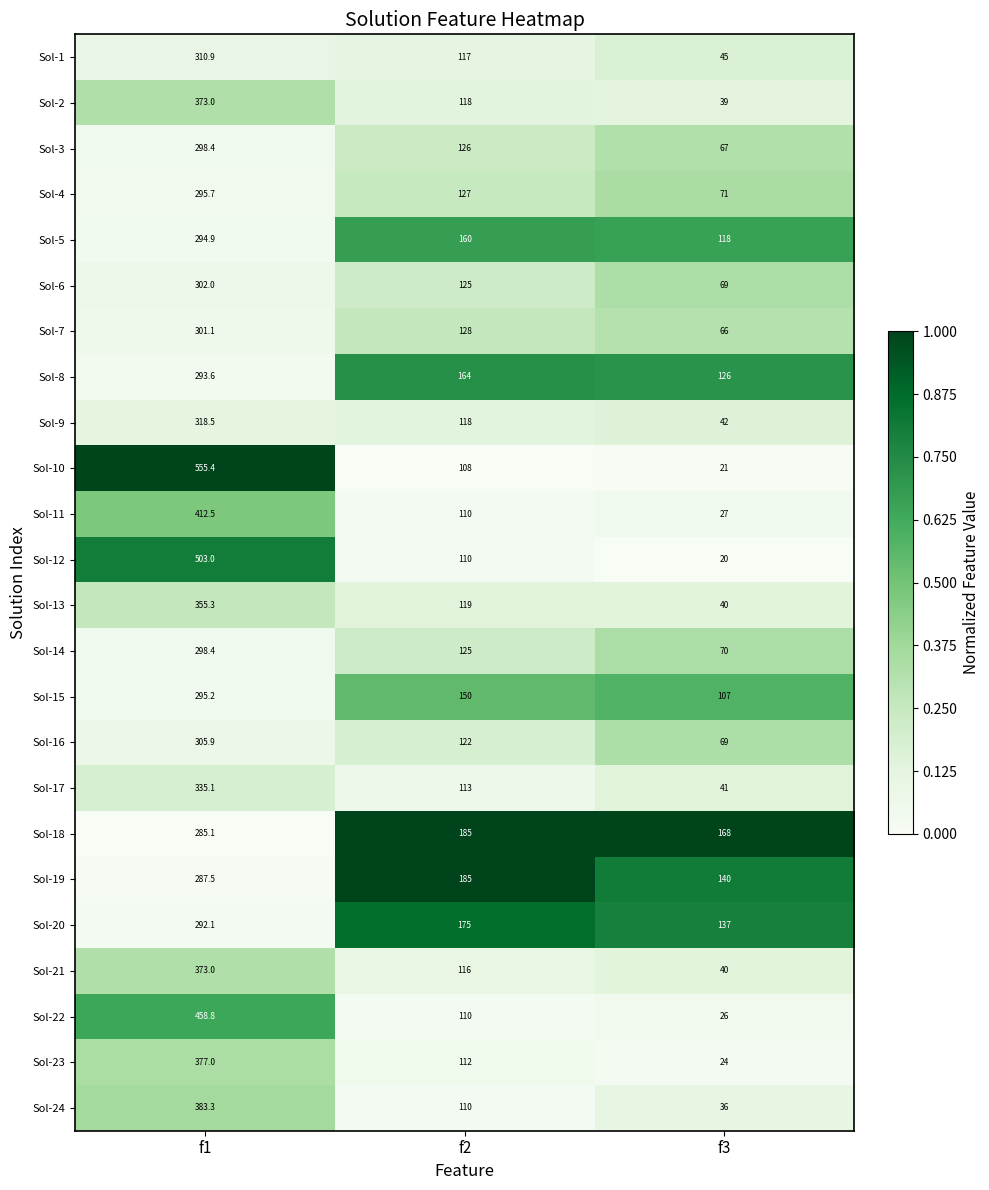

True or false: Sol-22 has a value of 42.5 at f3.

False